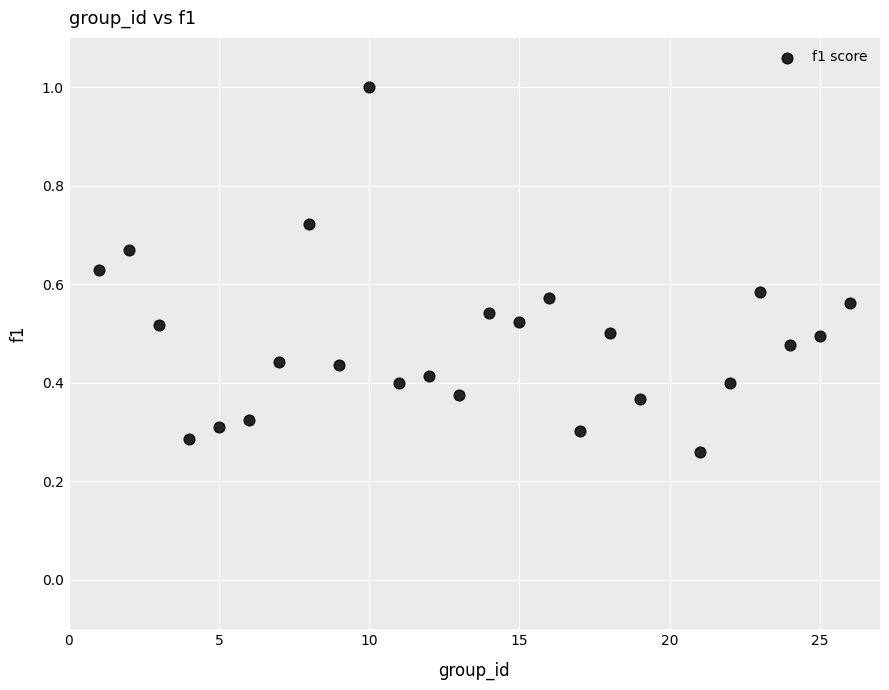

What is the range of X values (max minus min)?

25.0